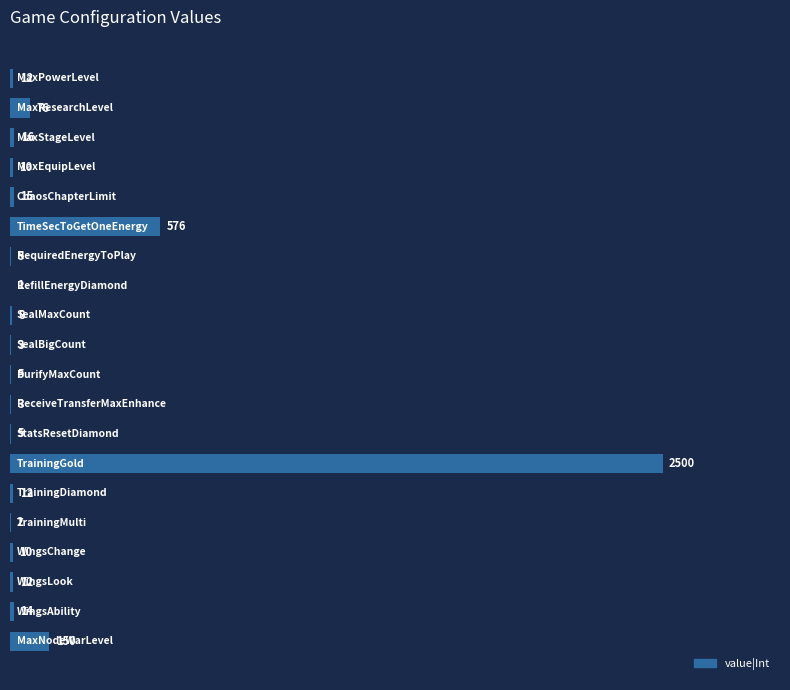

What is the greatest value displayed?

2500